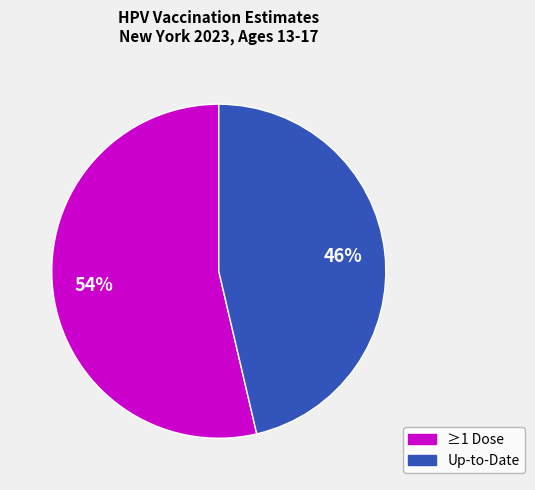

How many slices are in this pie chart?

2